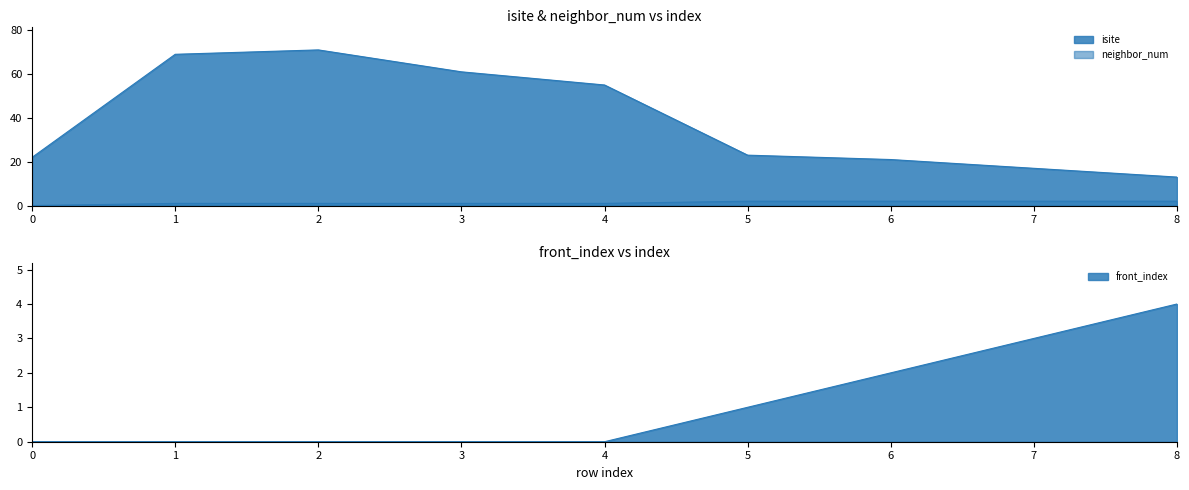

Is it true that isite equals 22 at 8?

False